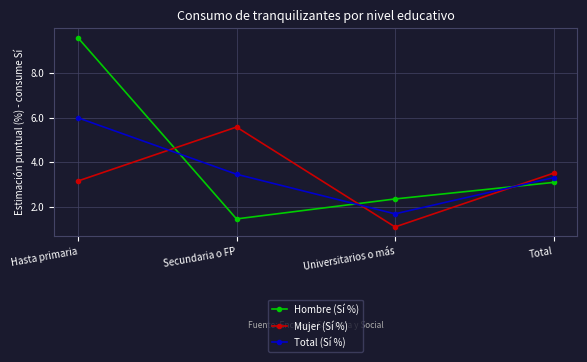

Which category has the lowest value in the Total (Sí %) series?

Universitarios o más